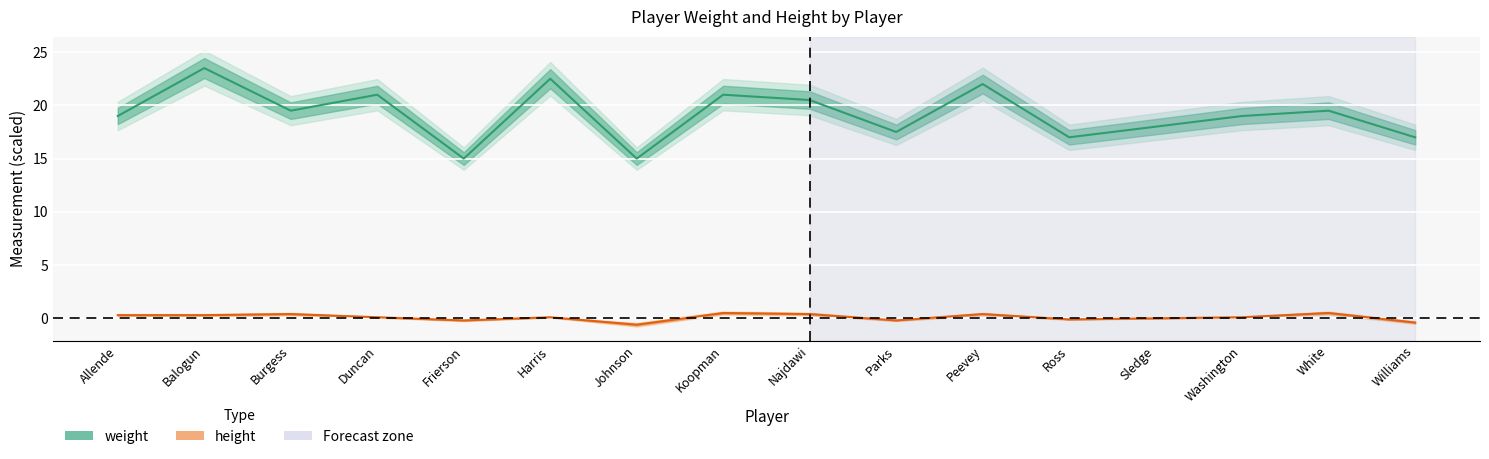

What is the greatest value displayed?

23.5